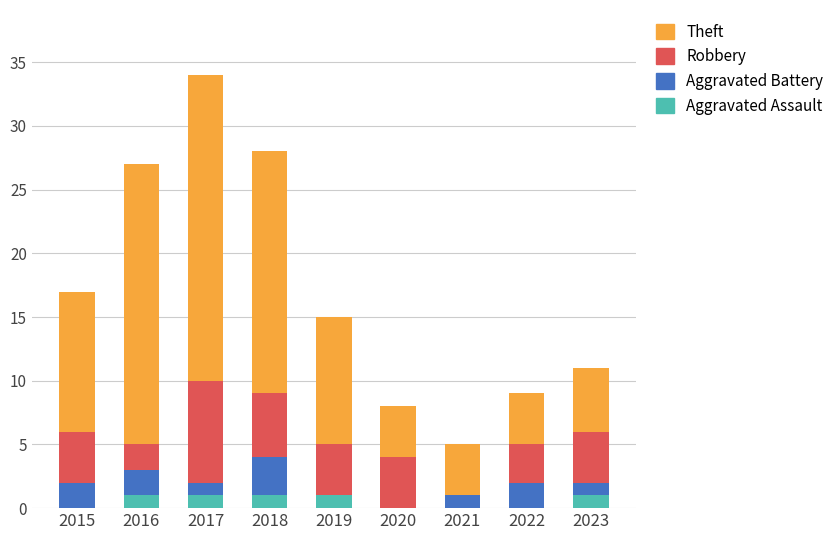

True or false: Aggravated Assault has a value of 1 at 2017.

True